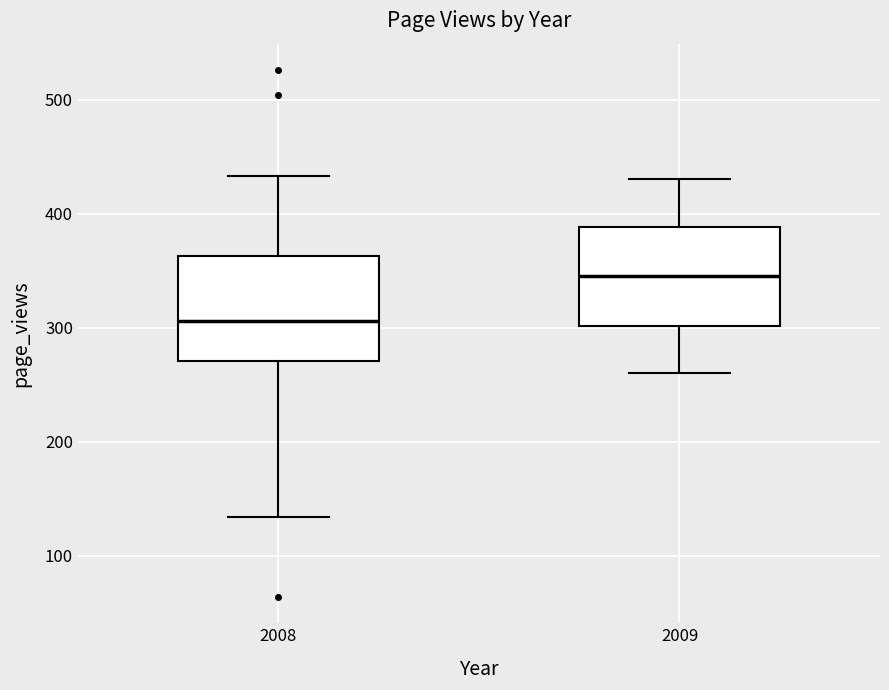

Reading left to right, transcribe this box plot: for each box, give where its median line is, the range the box spans, and where its two whiskers end, as read against the y-axis. The values are not printed on the chart, so give them approximately, as read against the axis.

2008: median 310, box 270 to 360, whiskers 130 to 430
2009: median 350, box 300 to 390, whiskers 260 to 430